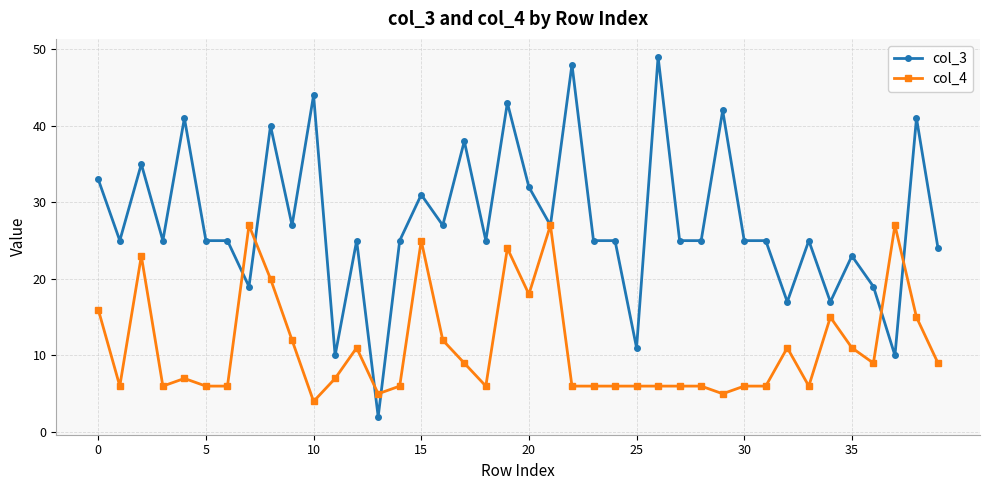

What is the value of the col_3 point at the 8th from the left?

19